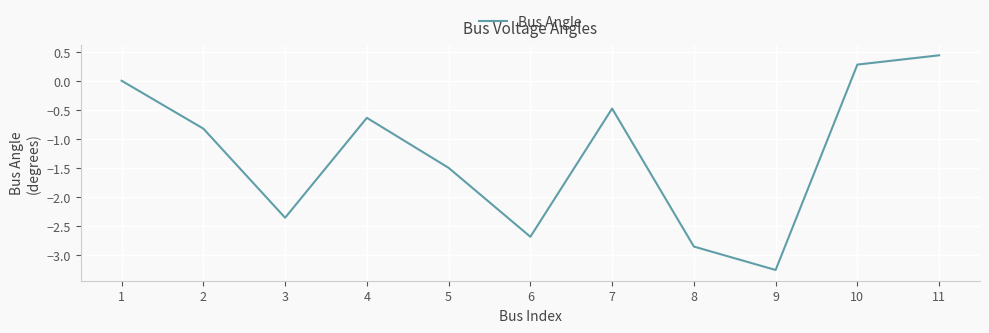

What is the difference between the values at 4 and 9?

2.6